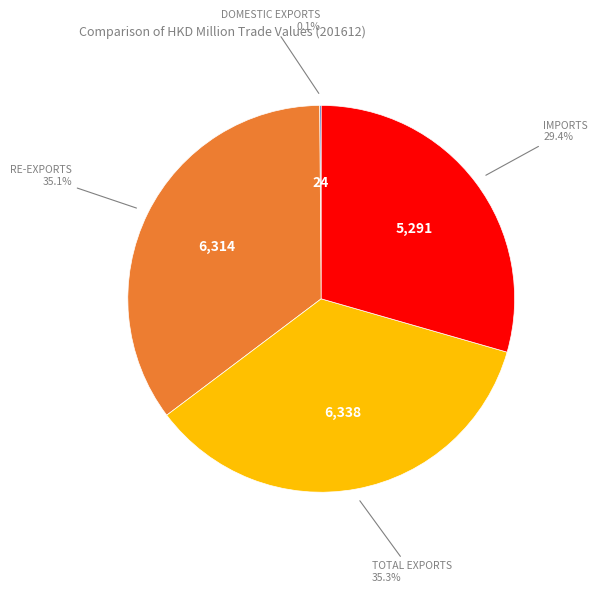

Is there any slice that represents more than half of the pie?

No